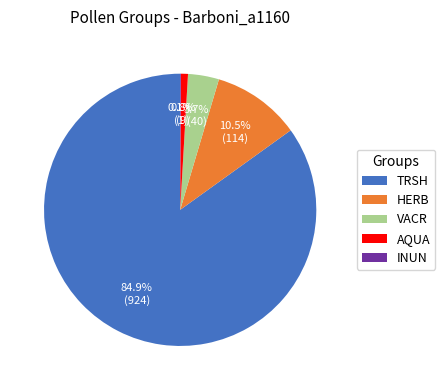

What is the ratio of the value at VACR to the value at HERB?

0.4